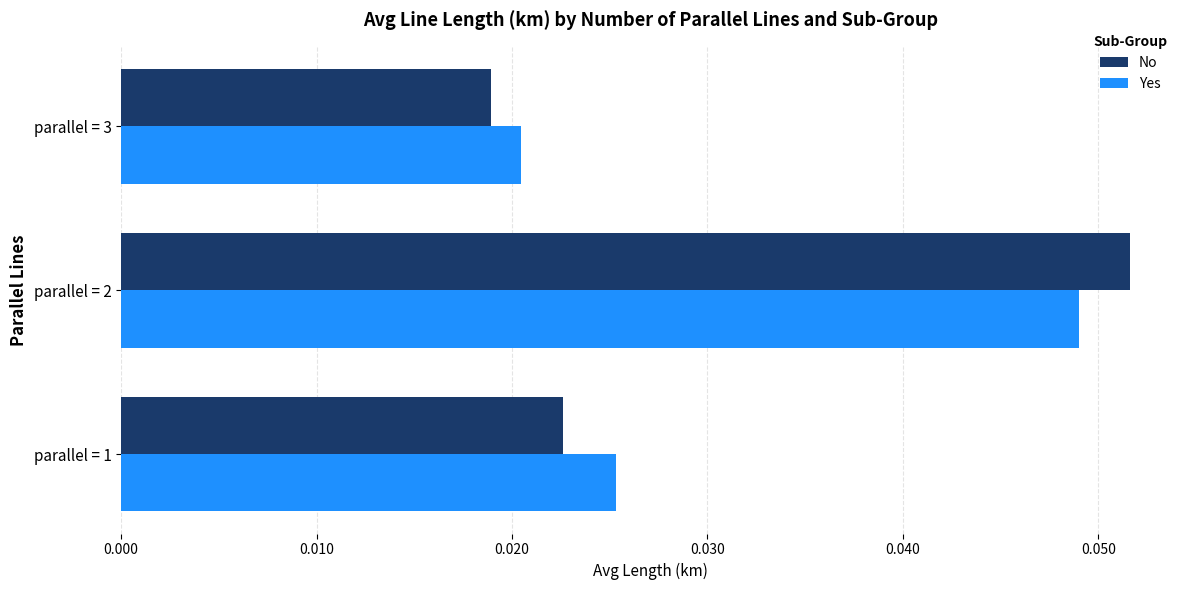

Which series has the widest spread of values?

No